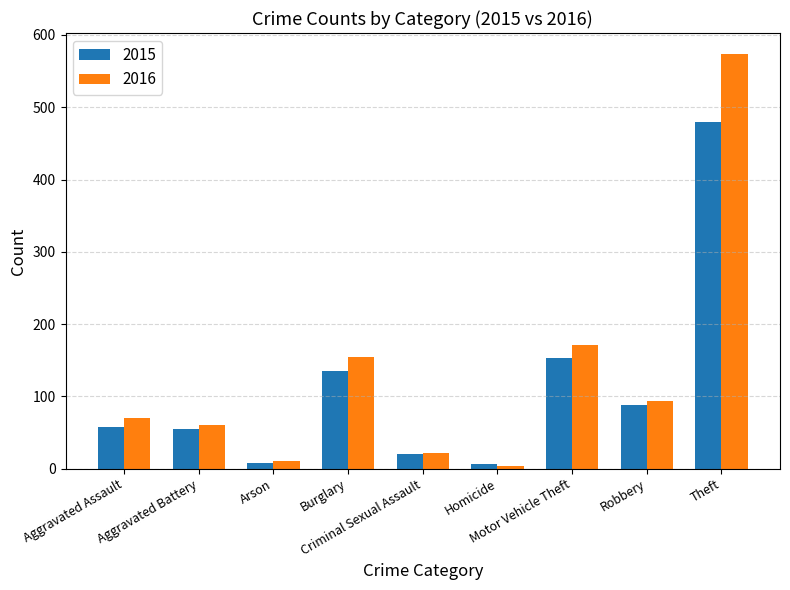

What is the average value of the 2015 series?

111